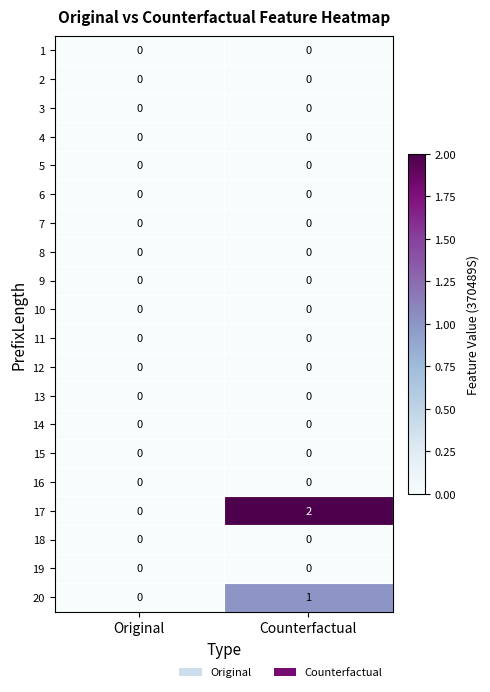

What is the total value across all series at Counterfactual?

3